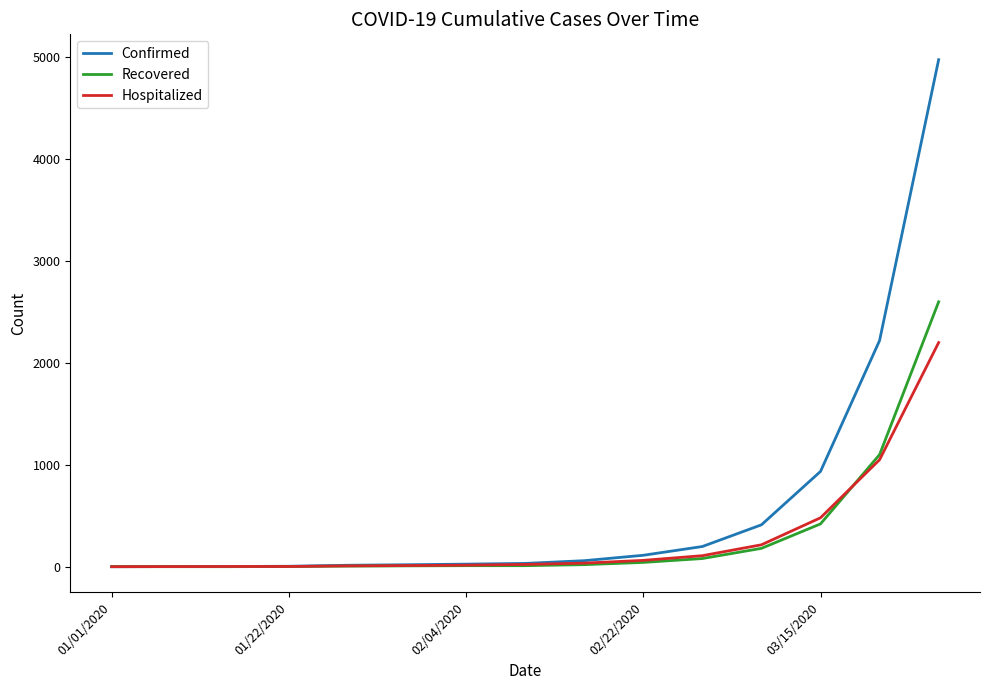

List the series in order of their peak value, lowest first.

Hospitalized, Recovered, Confirmed